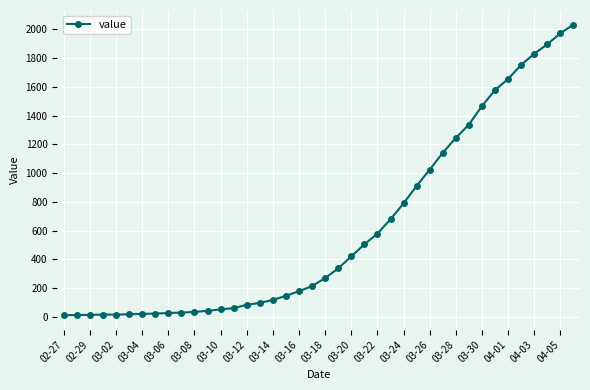

What is the difference between the second highest and minimum values?

1958